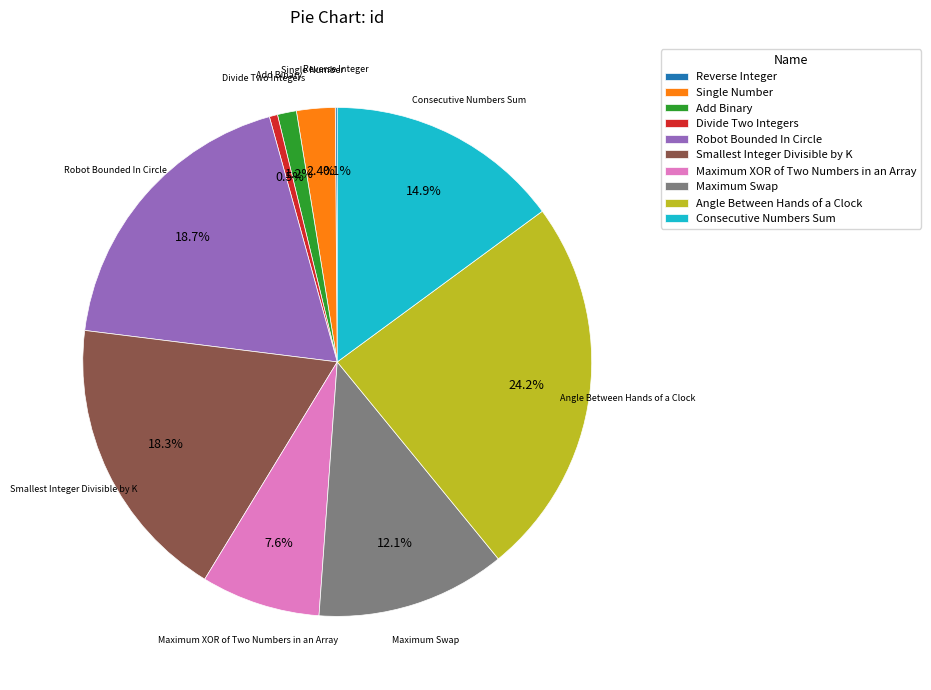

Does Robot Bounded In Circle account for over 50% of the chart?

No